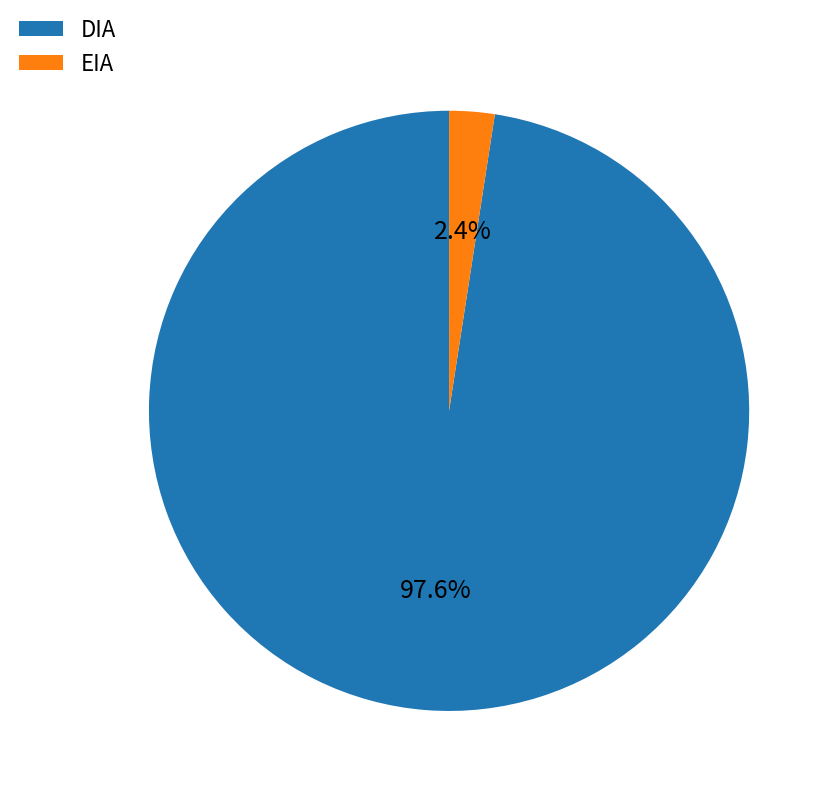

Which has a higher value, EIA or DIA?

DIA